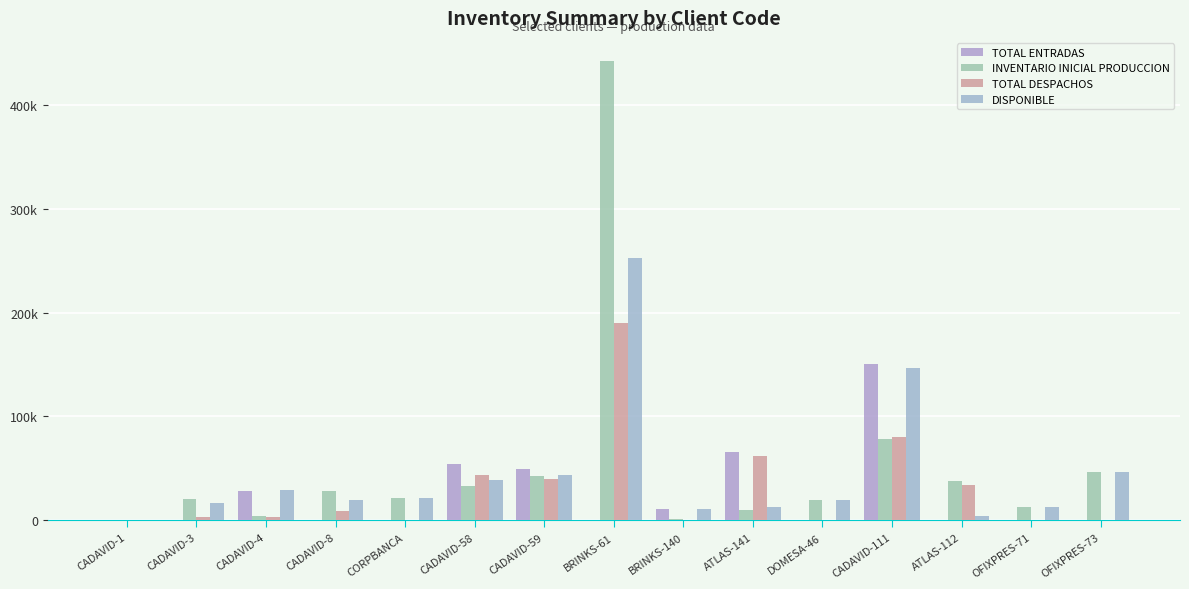

Does the chart contain stacked bars?

No